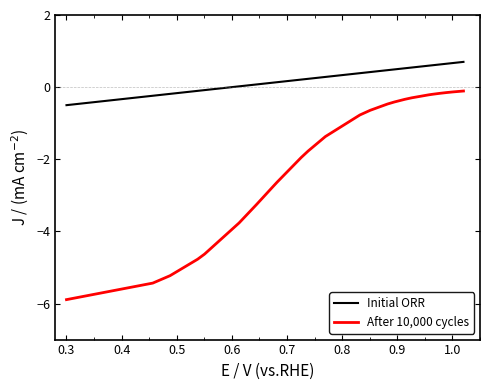

Rank the series by their maximum value, from highest to lowest.

Initial ORR, After 10,000 cycles